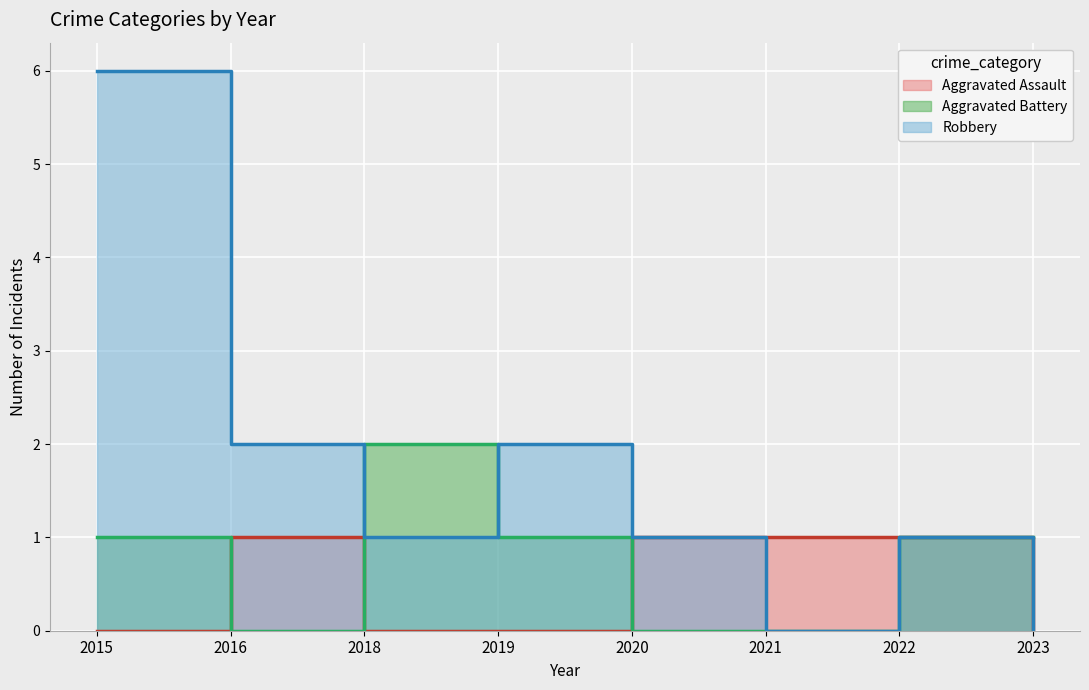

What is the difference between the highest and lowest values at 2019?

2